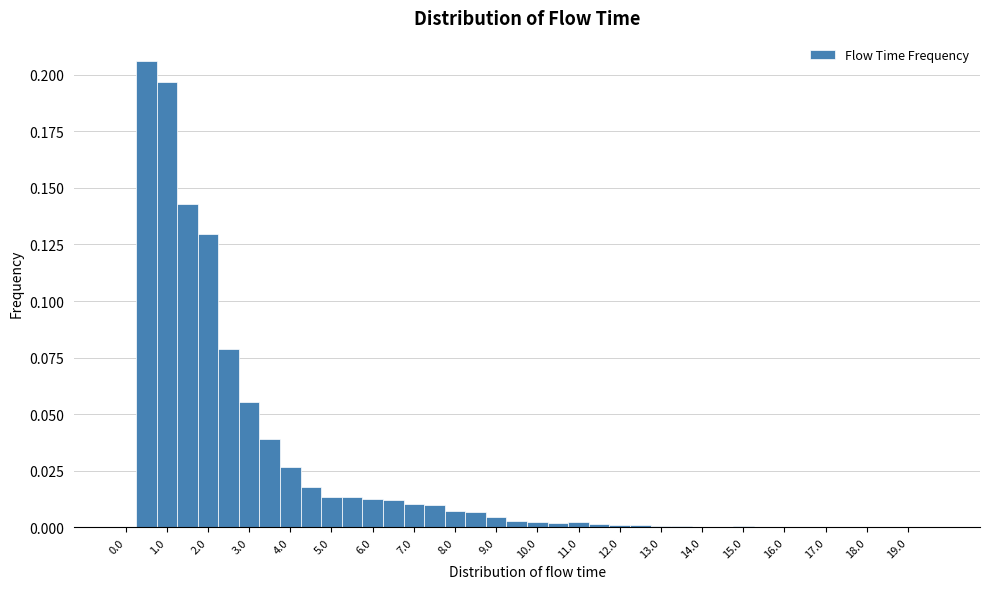

Which range on the x-axis has the tallest bar?

0.25 to 0.75